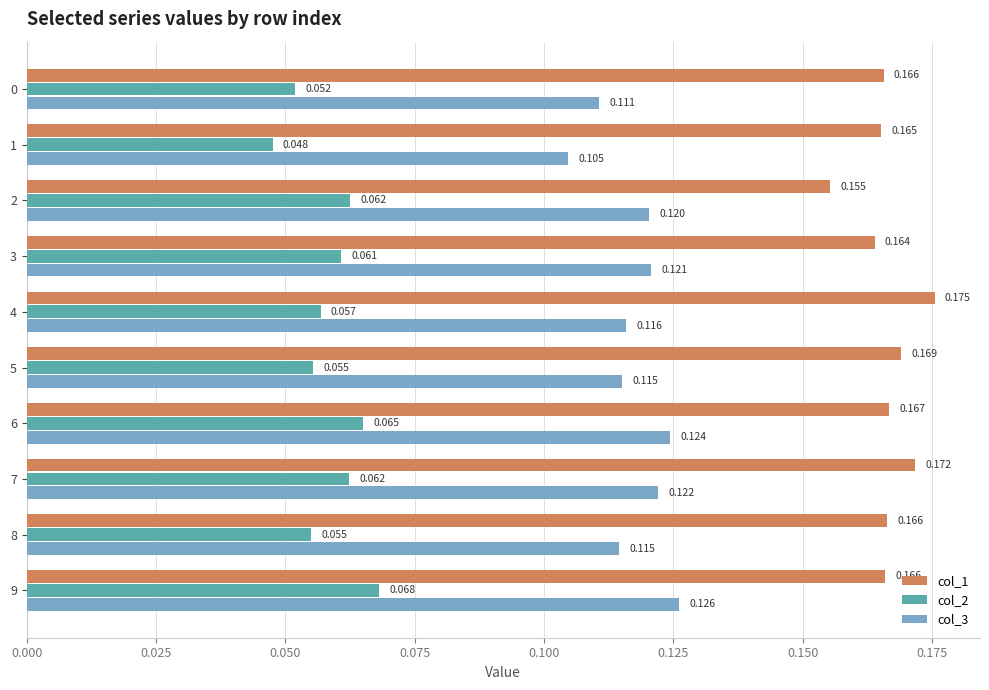

How many distinct data groups are displayed?

3